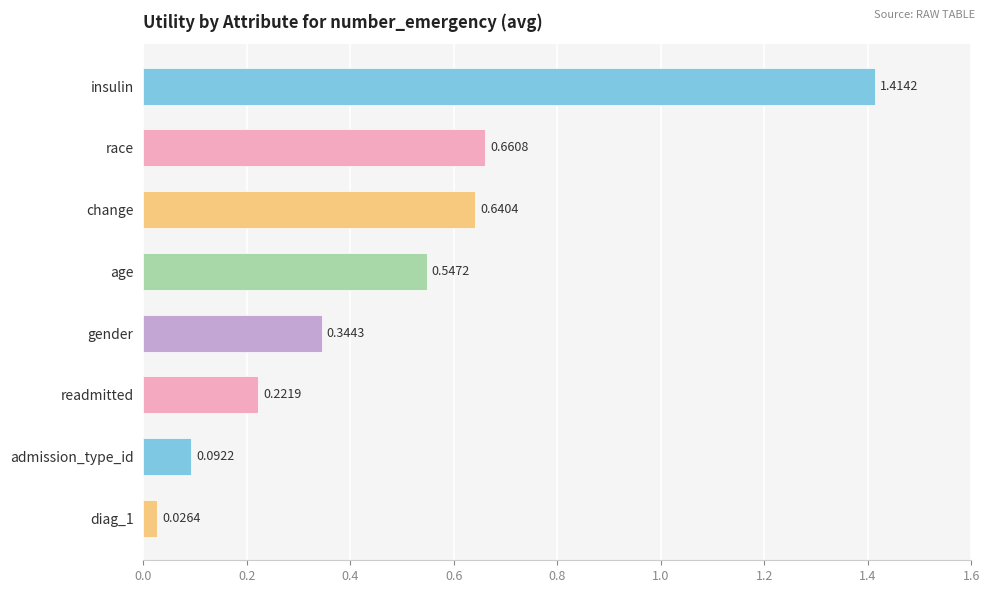

Which has a higher value, insulin or age?

insulin